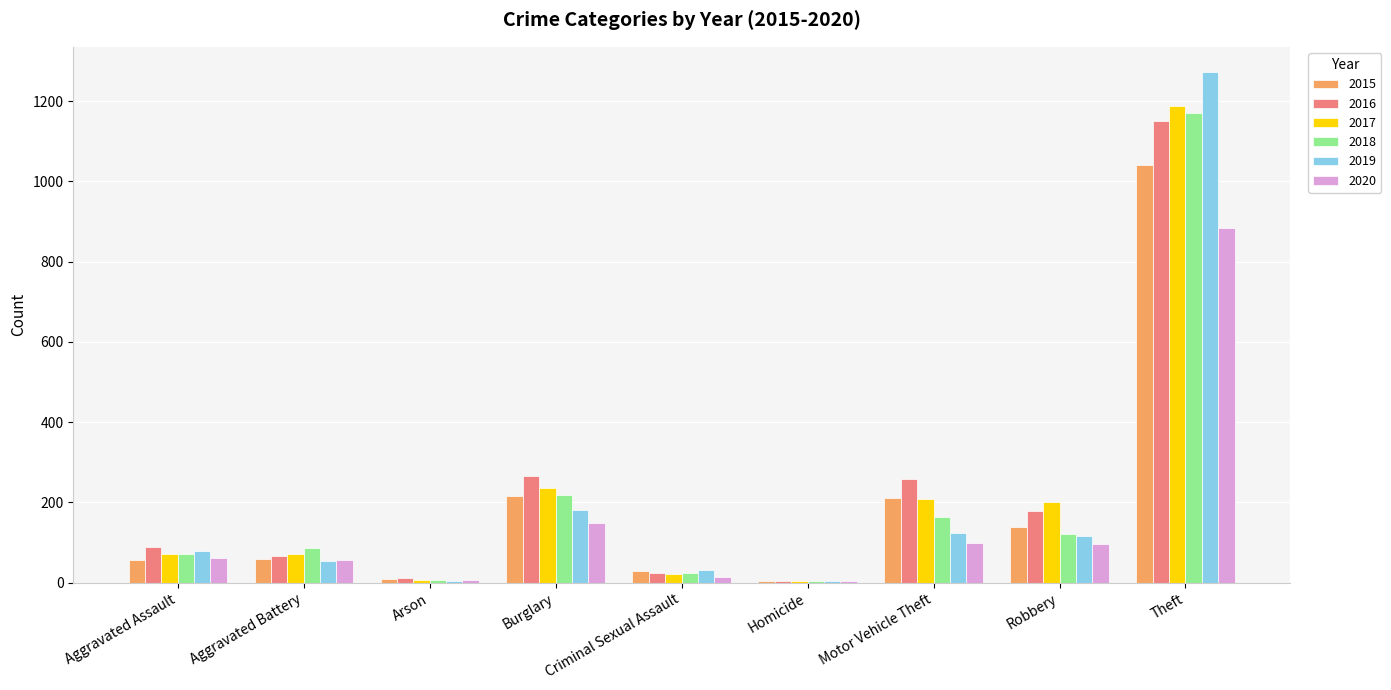

What is the sum of the 2019 values at Theft and Aggravated Assault?

1352